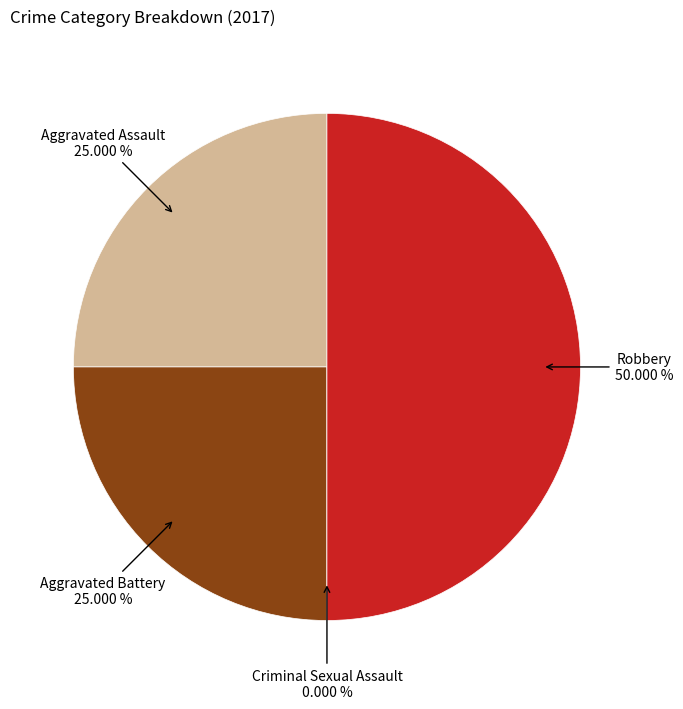

Which slice is the smallest?

Criminal Sexual Assault